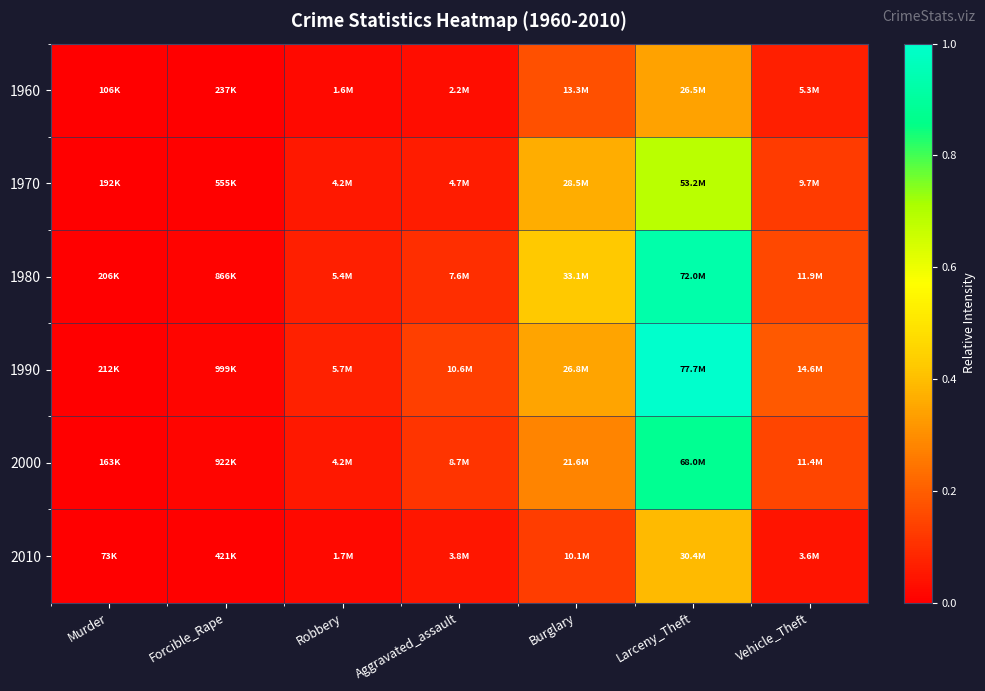

Which series has the largest total across all categories?

1990